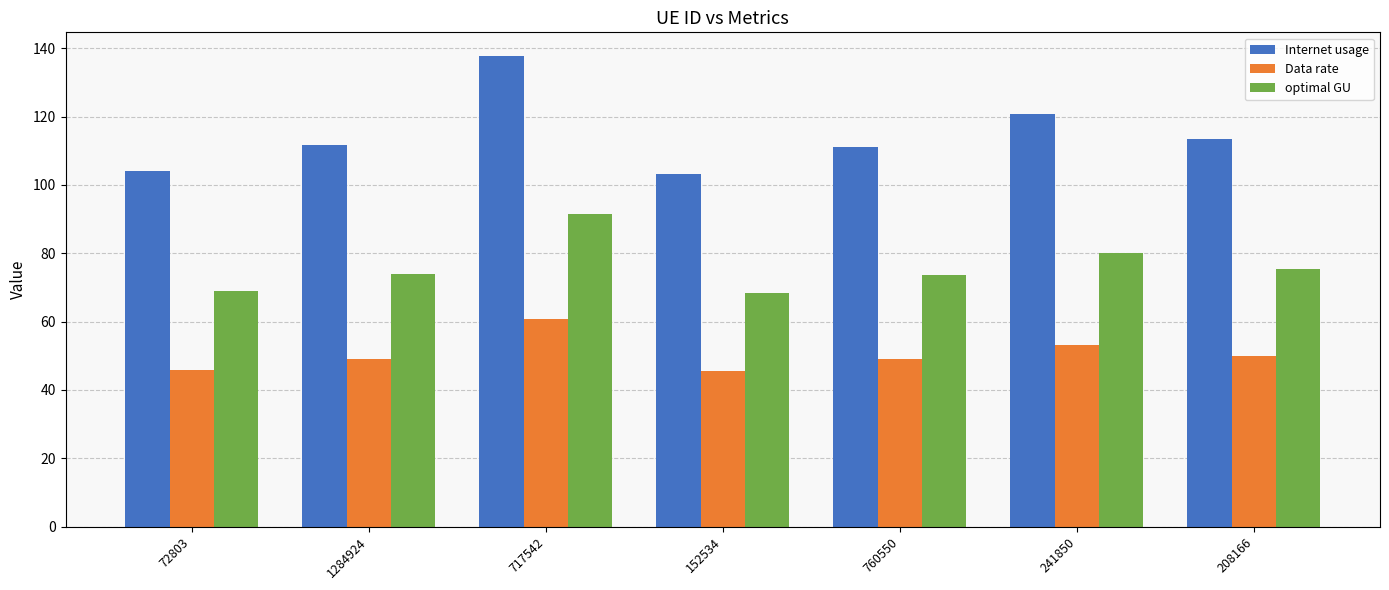

What is the difference between the second highest and minimum values in the Data rate series?

7.8